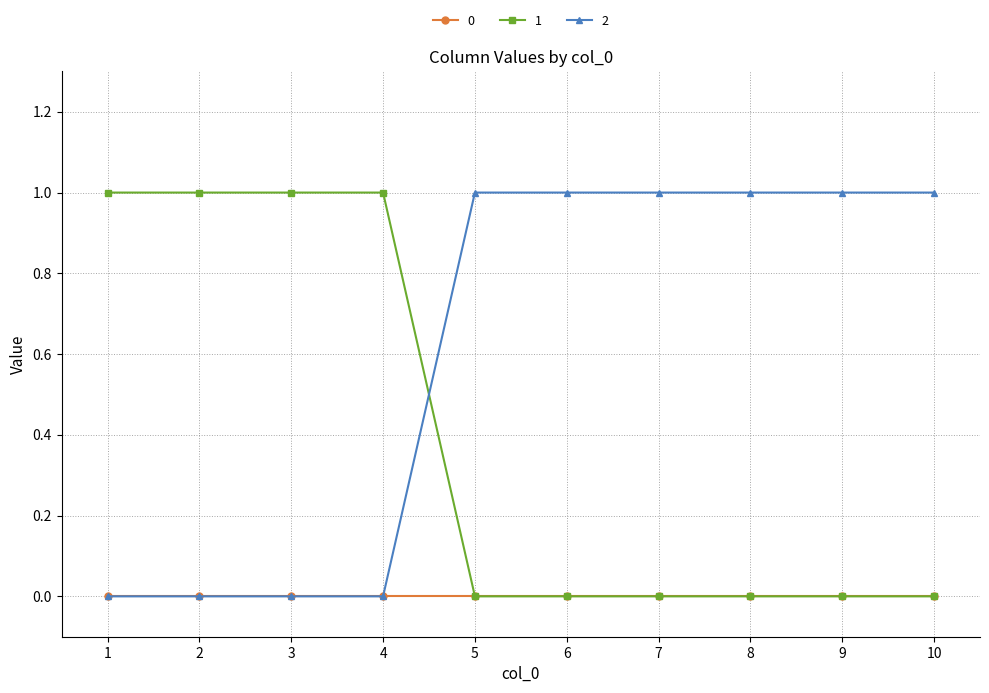

Between which two adjacent categories do 1 and 2 first intersect?

4 and 5